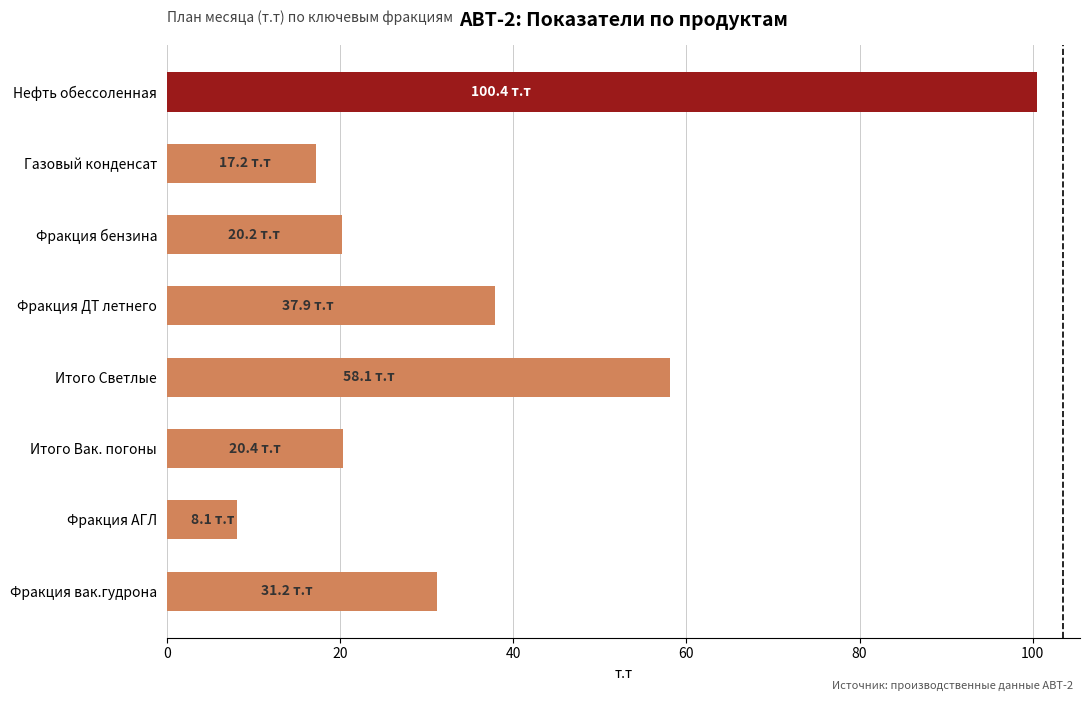

Read the value at Газовый конденсат.

17.2